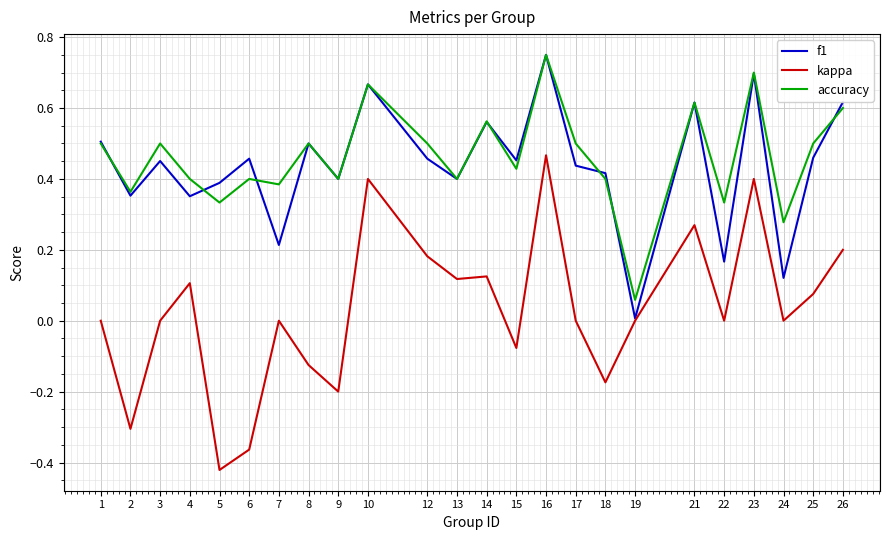

True or false: f1 has a value of 0.5 at 25.

True